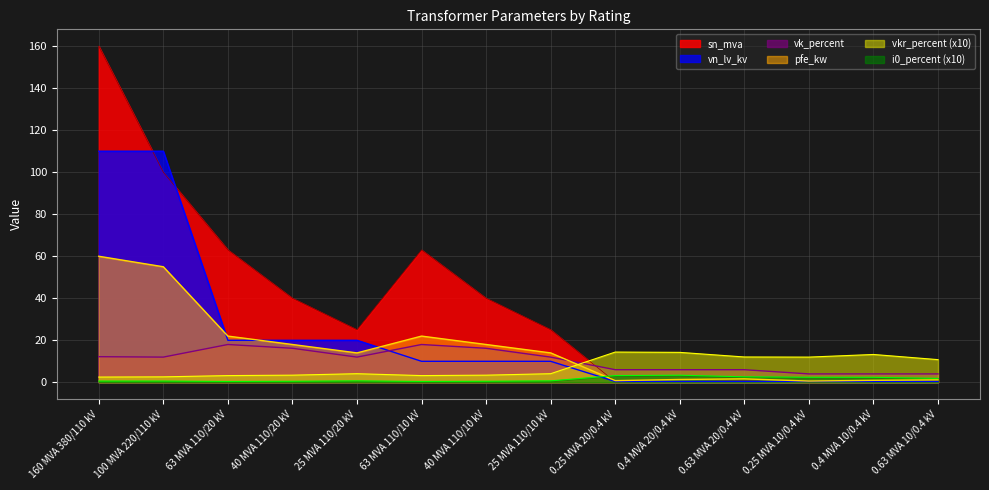

What is the difference between the second highest and second lowest values in the vn_lv_kv series?

109.6